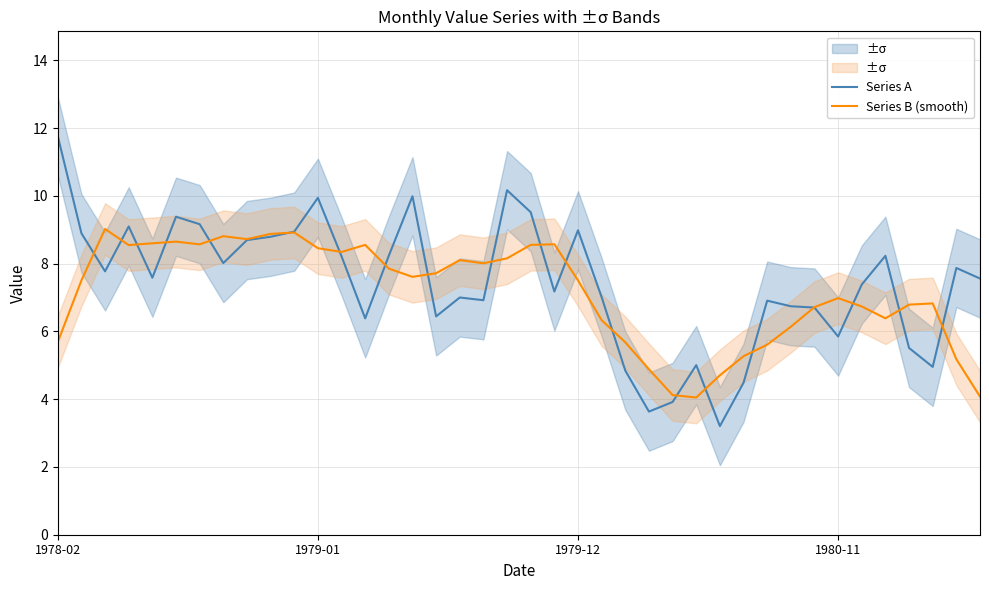

Is the value of Series A at 28 greater than the value of Series B (smooth) at 1978-02?

No